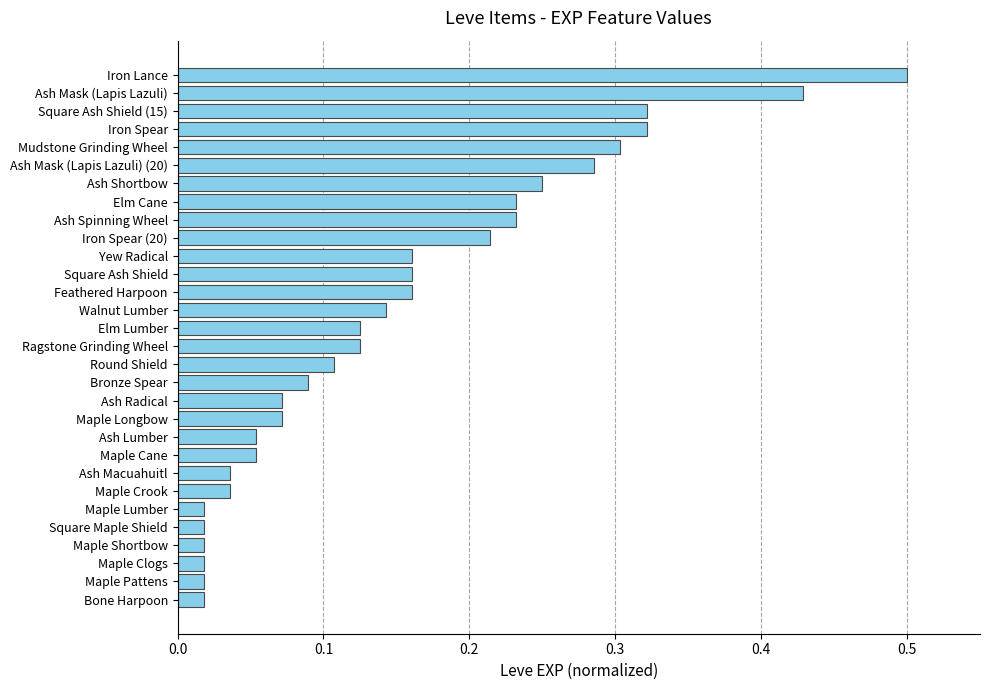

Is it true that the value at Ash Mask (Lapis Lazuli) (20) is 0.3?

True